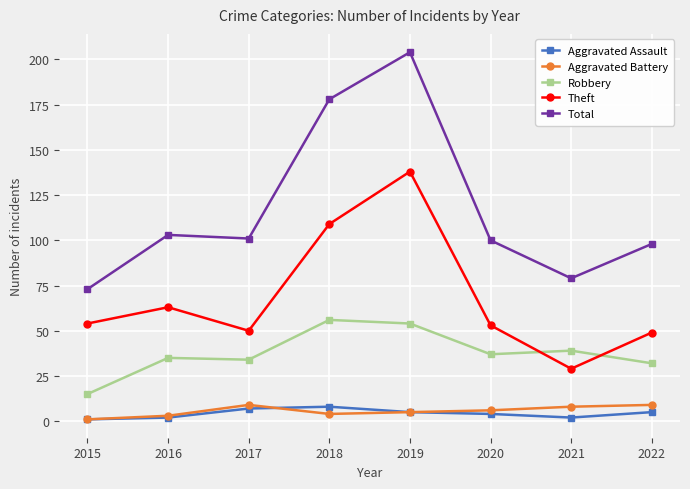

What is the difference between the highest and lowest values at 2018?

174